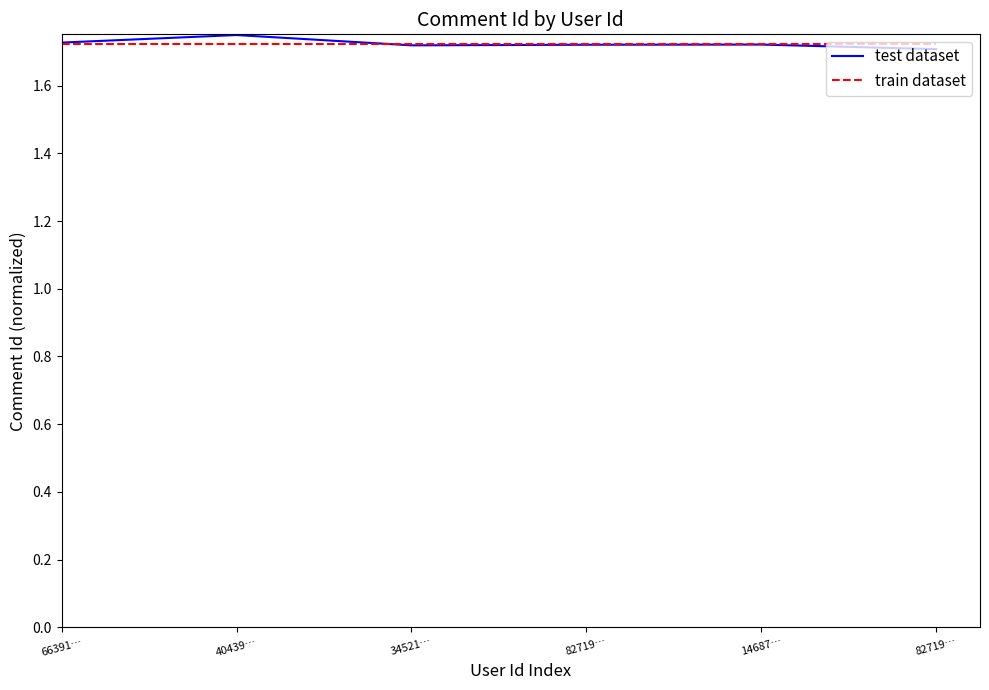

What are all the series names shown in the legend?

test dataset, train dataset